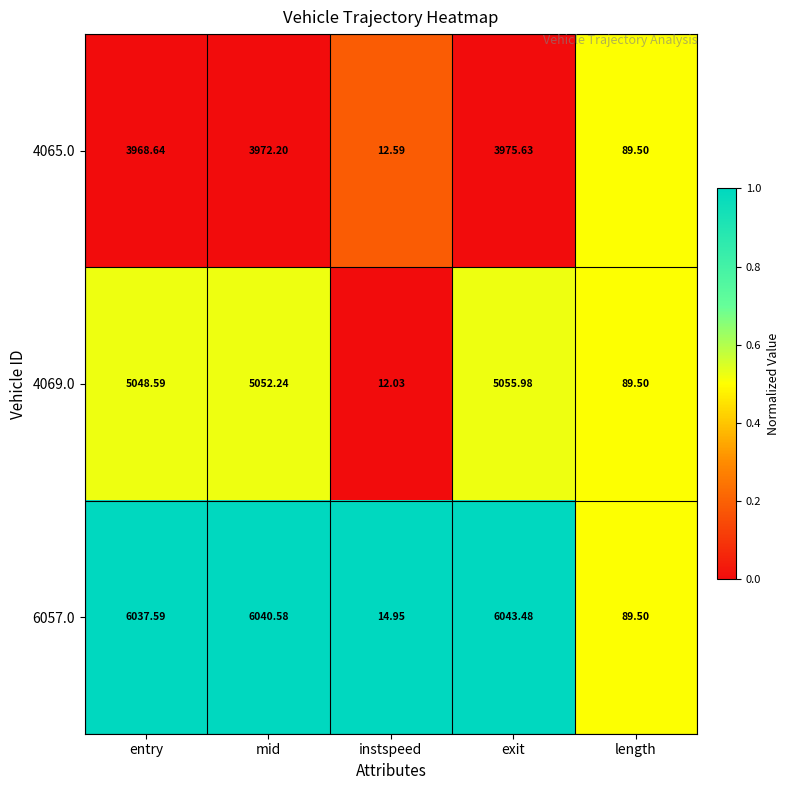

Is the value of 4069.0 at exit greater than the value of 4065.0 at instspeed?

Yes